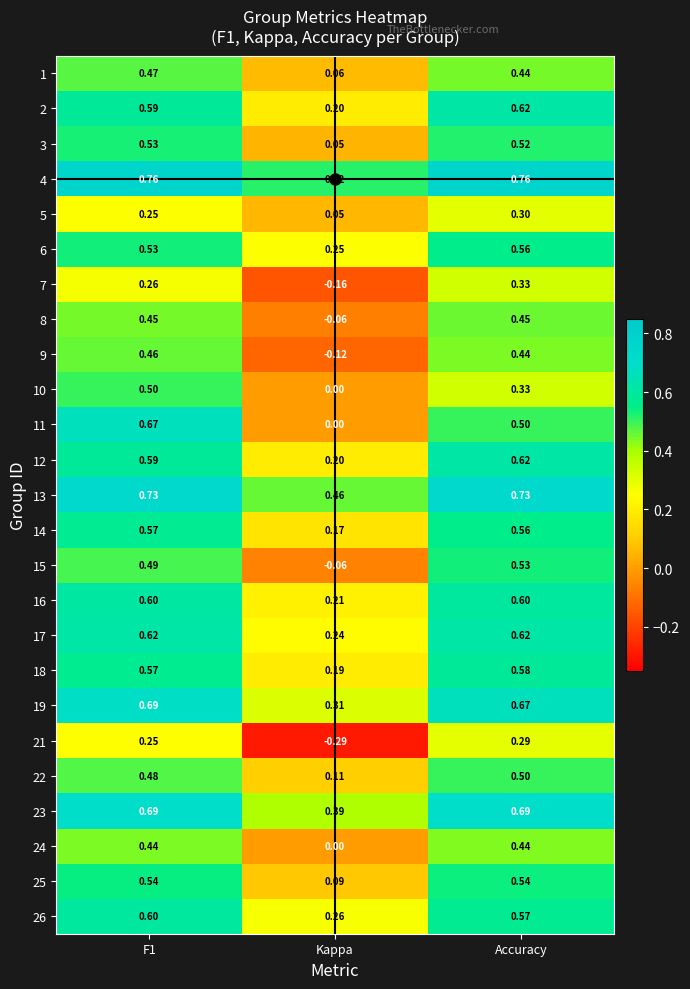

Which category has the lowest value in the 10 series?

Kappa